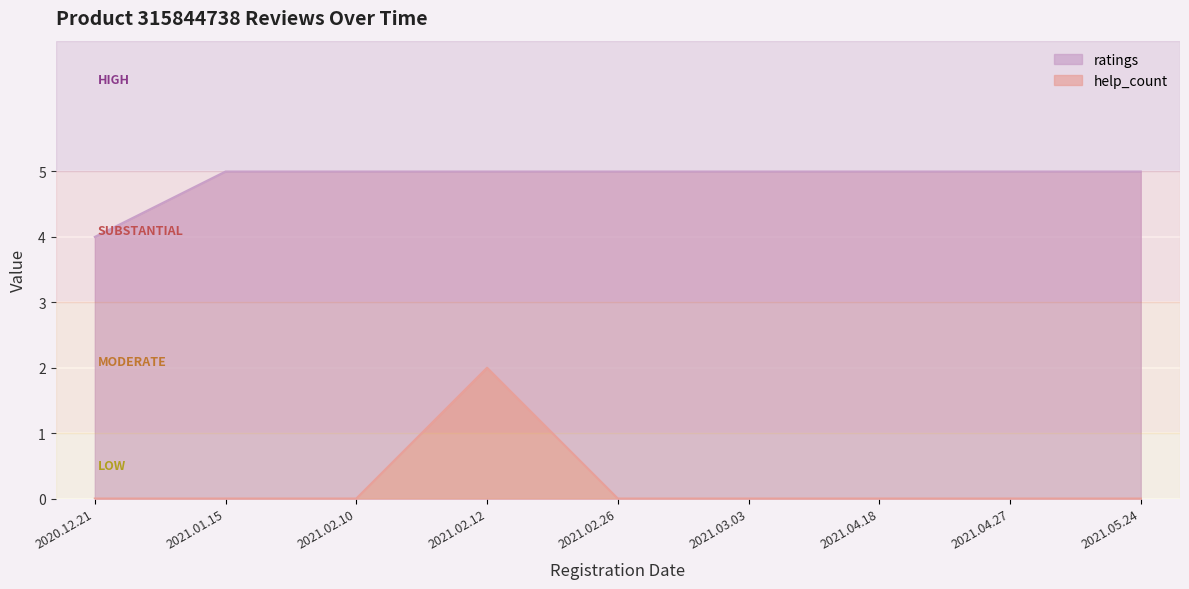

True or false: help_count has more than 1 points higher than both neighbors.

False